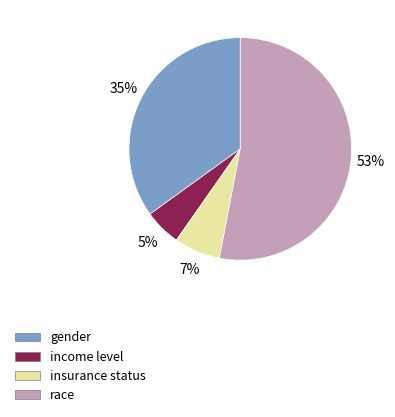

What is the smallest slice in the pie chart?

income level